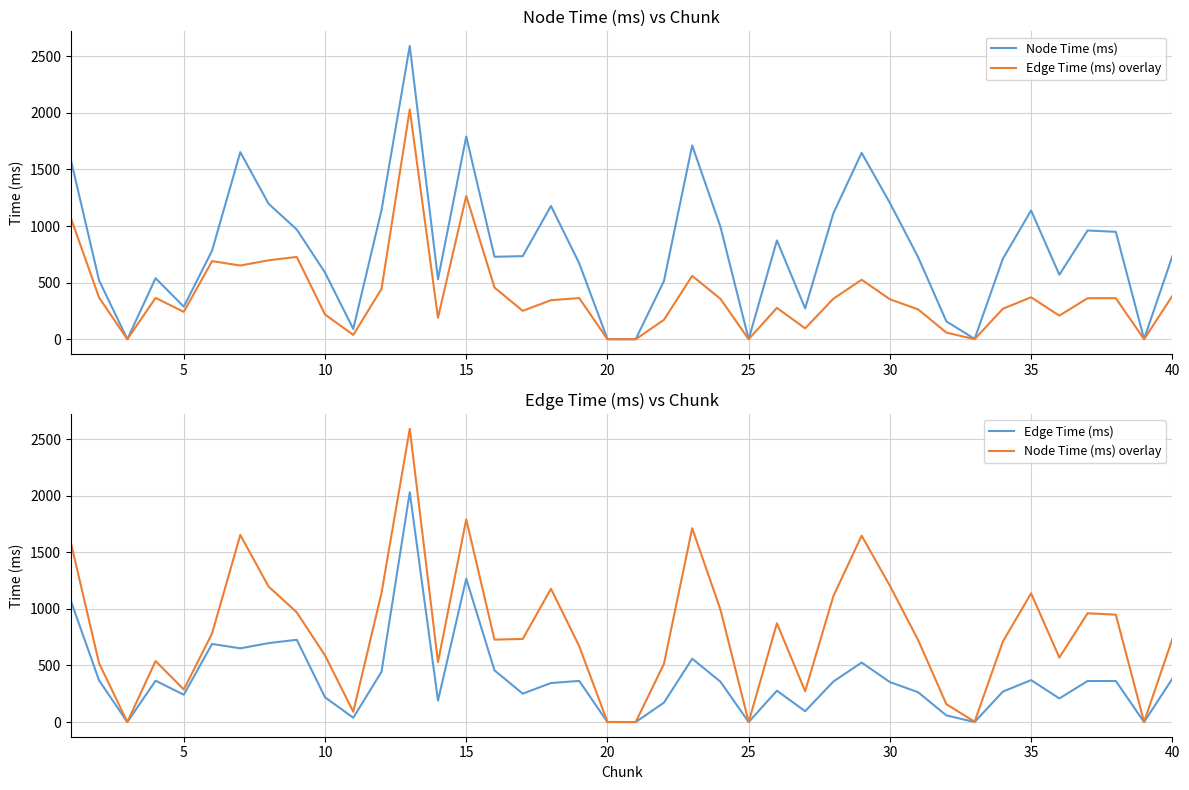

Which series has the widest spread of values?

Node Time (ms)